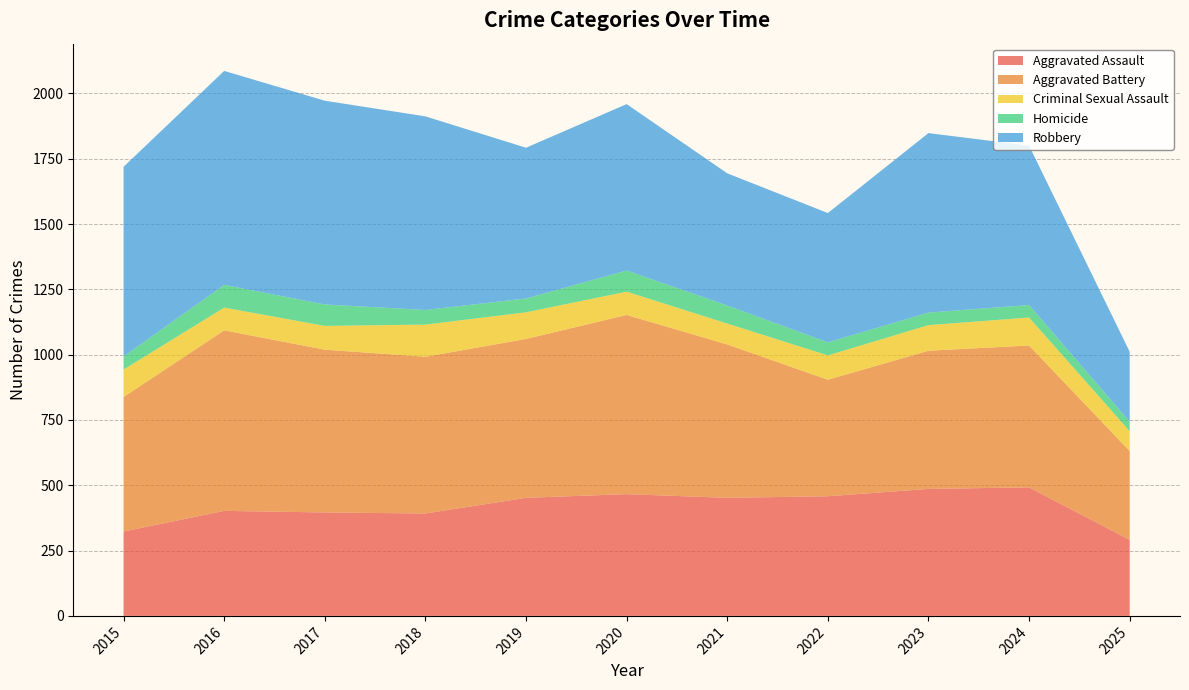

Reading left to right, list all the values displayed in this chart.

Aggravated Assault: 2015=323	2016=402	2017=396	2018=392	2019=452	2020=466	2021=452	2022=458	2023=486	2024=492	2025=291
Aggravated Battery: 2015=515	2016=691	2017=623	2018=600	2019=608	2020=686	2021=587	2022=446	2023=529	2024=543	2025=340
Criminal Sexual Assault: 2015=105	2016=87	2017=91	2018=123	2019=102	2020=89	2021=80	2022=93	2023=98	2024=107	2025=76
Homicide: 2015=50	2016=87	2017=82	2018=56	2019=53	2020=81	2021=69	2022=50	2023=48	2024=48	2025=36
Robbery: 2015=726	2016=819	2017=780	2018=741	2019=577	2020=637	2021=506	2022=495	2023=687	2024=610	2025=268